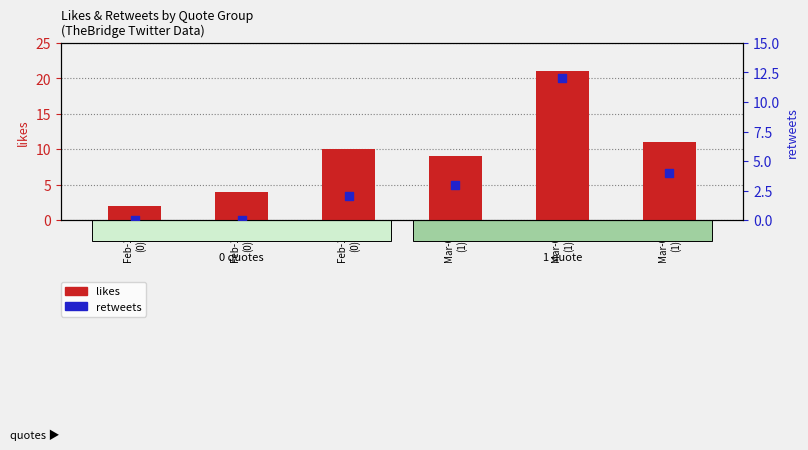

Is the value of likes at Feb-15
(0) greater than the value of retweets at Mar-03
(1)?

Yes